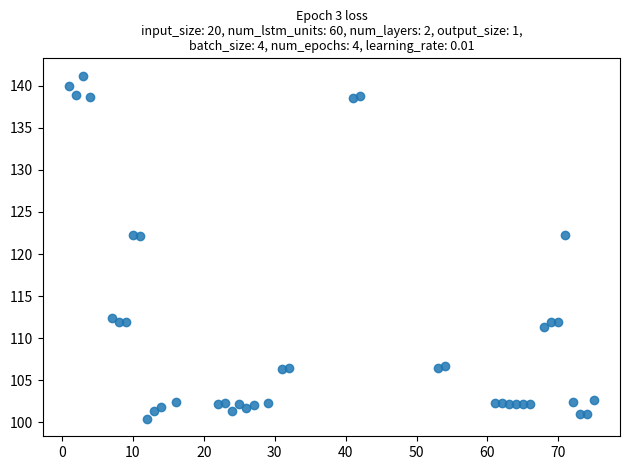

What is the range of Y values (max minus min)?

40.8